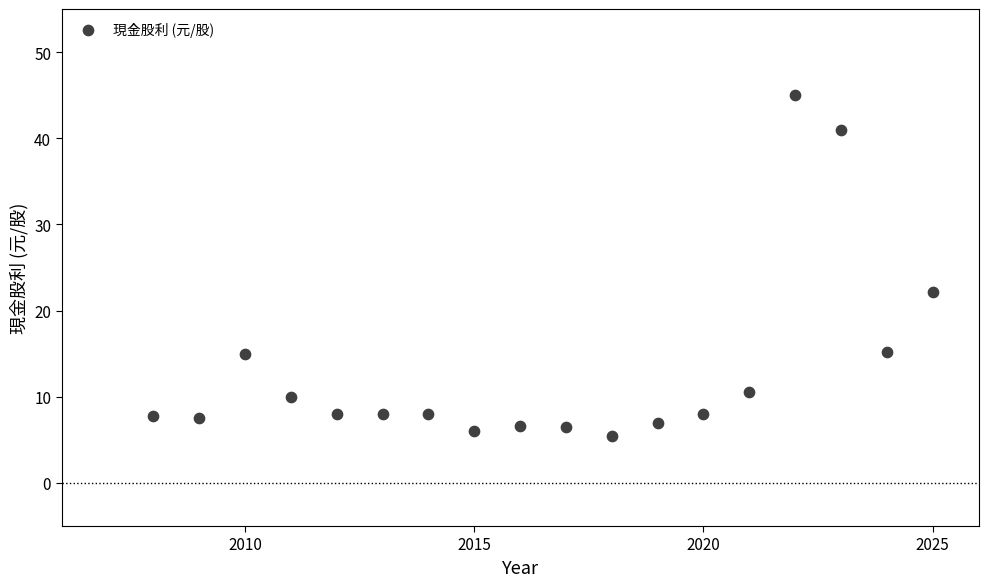

What Y value in the scatter plot is closest to 25?

22.2